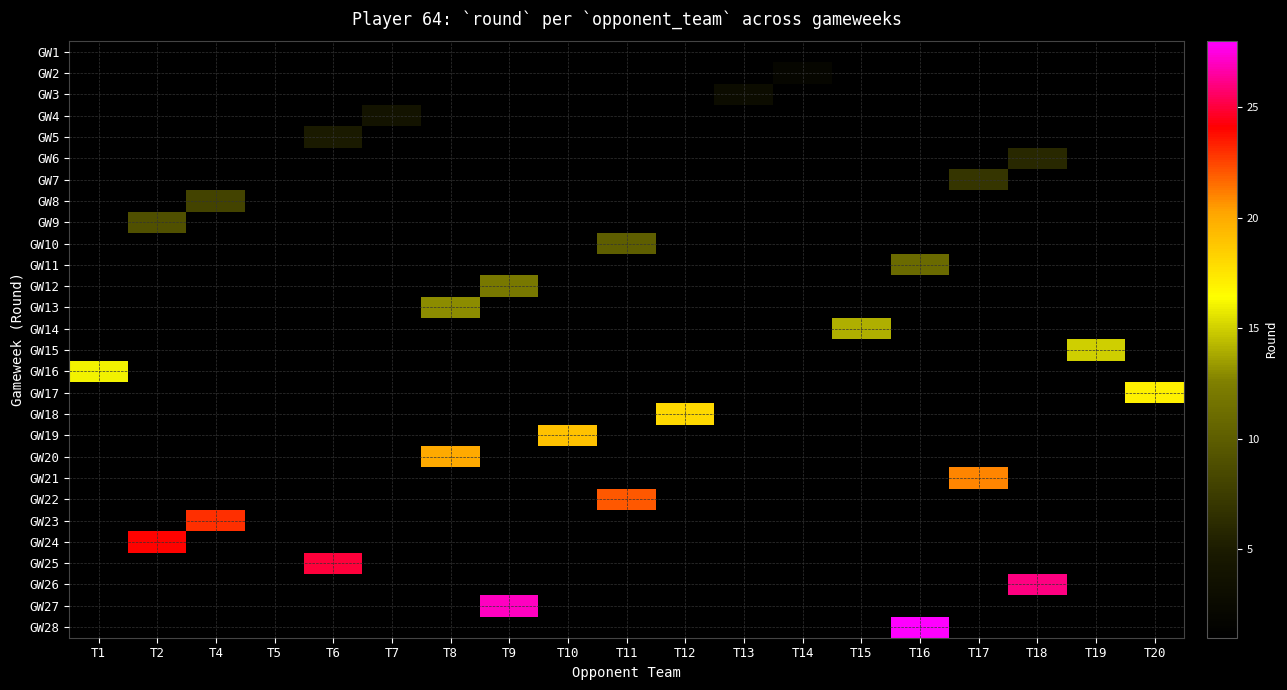

What is the total value across all series at T16?

39